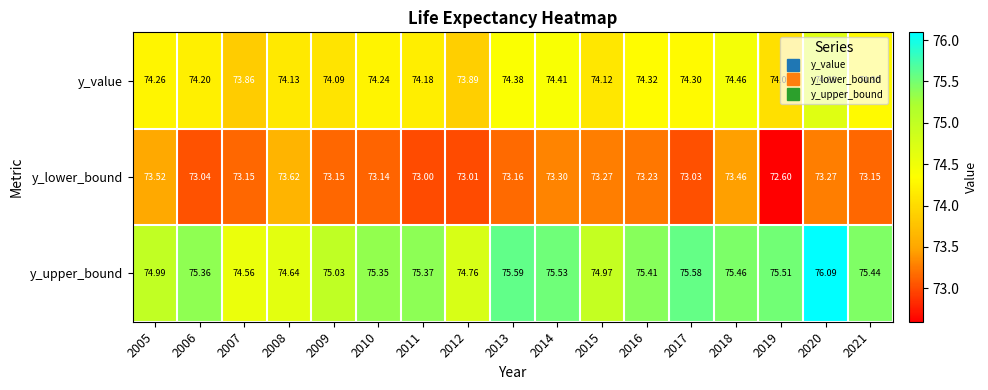

At how many categories does at least one series exceed 73?

17